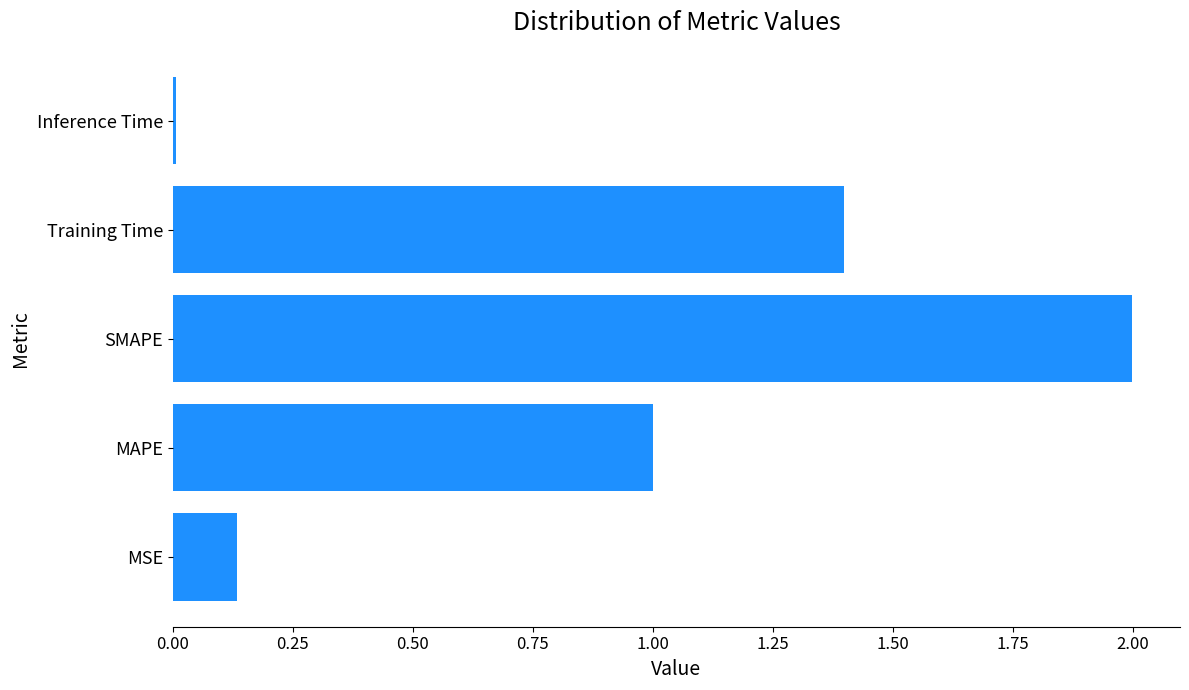

What is the sum of all values?

4.5